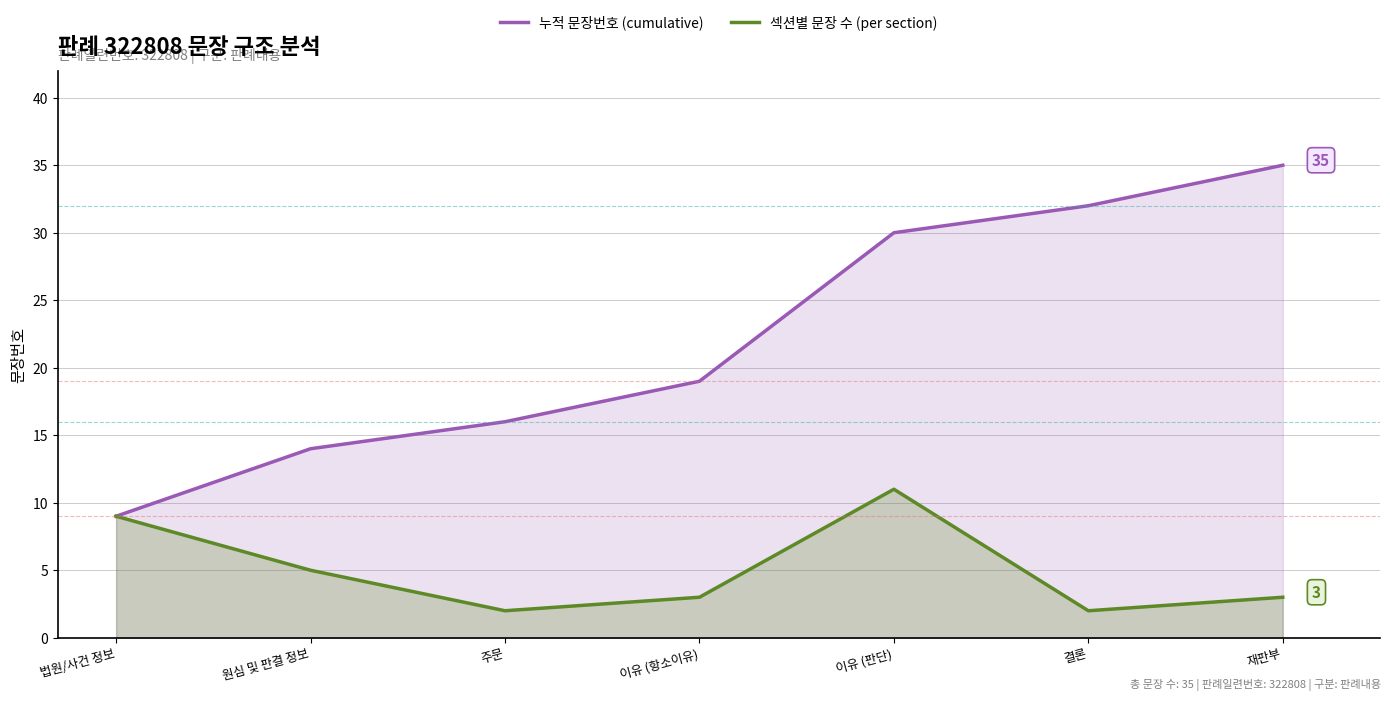

The value of 섹션별 문장 수 (per section) at 법원/사건 정보 is 9. True or false?

True